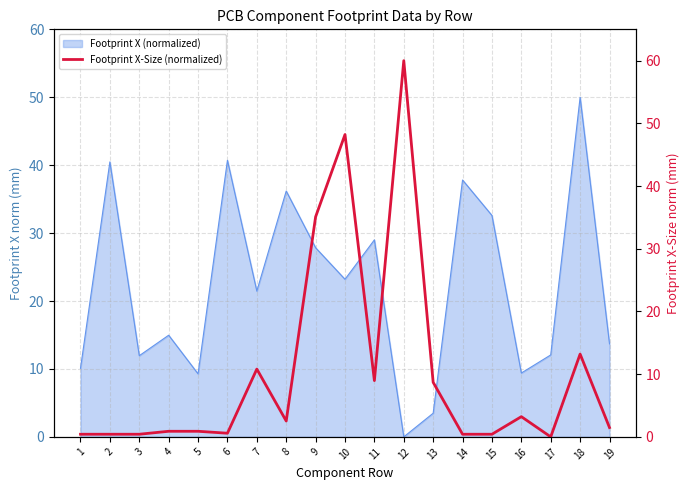

Between 7 and 3, which is larger?

7